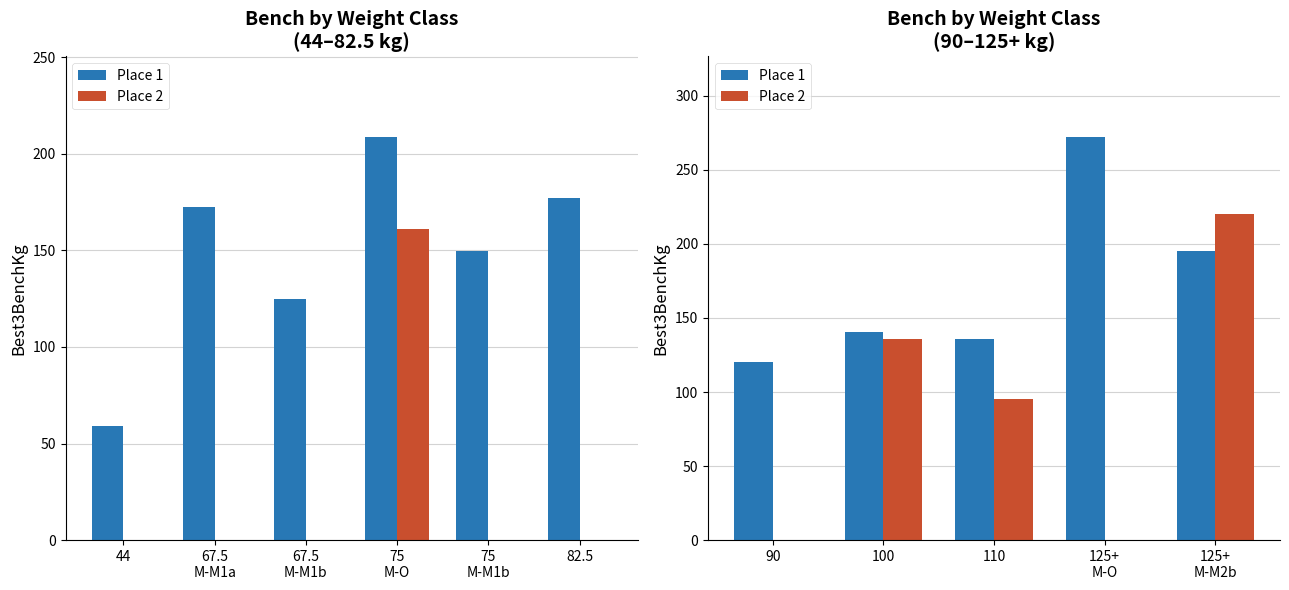

What position from the left is 125+ M-M2b?

5